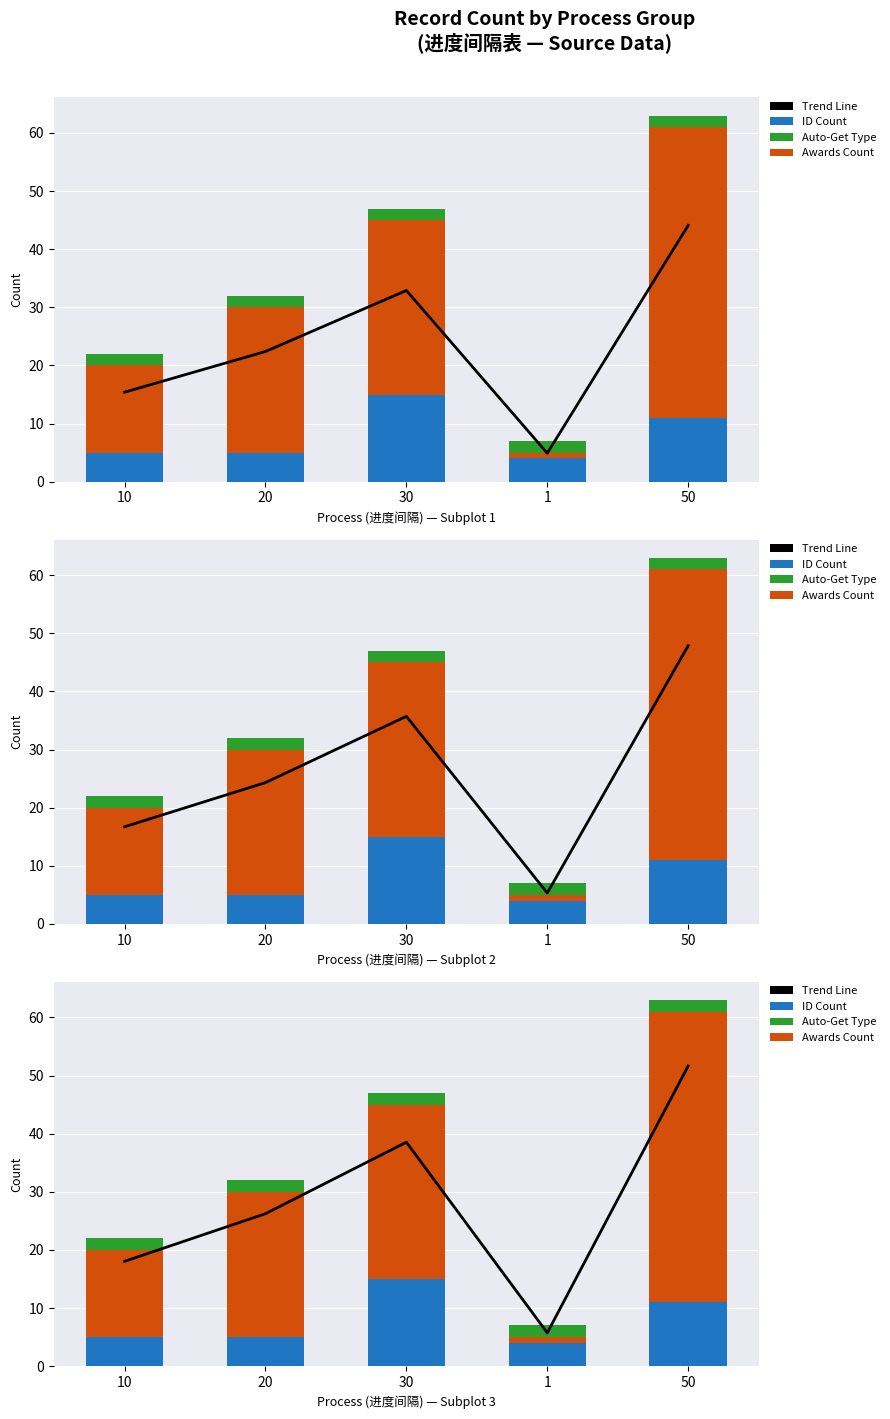

What is the label of the 5th bar from the left?

50